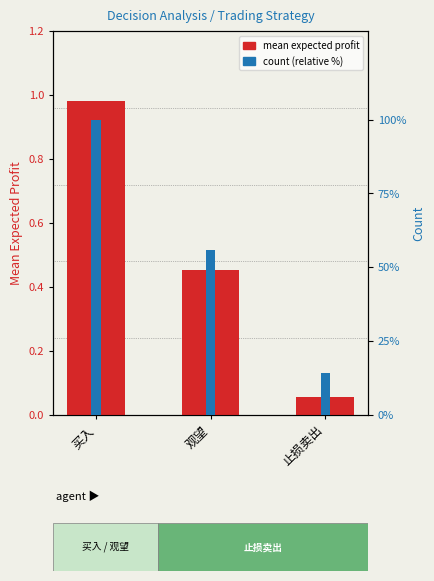

Which category has the highest value in the count (relative) series?

买入